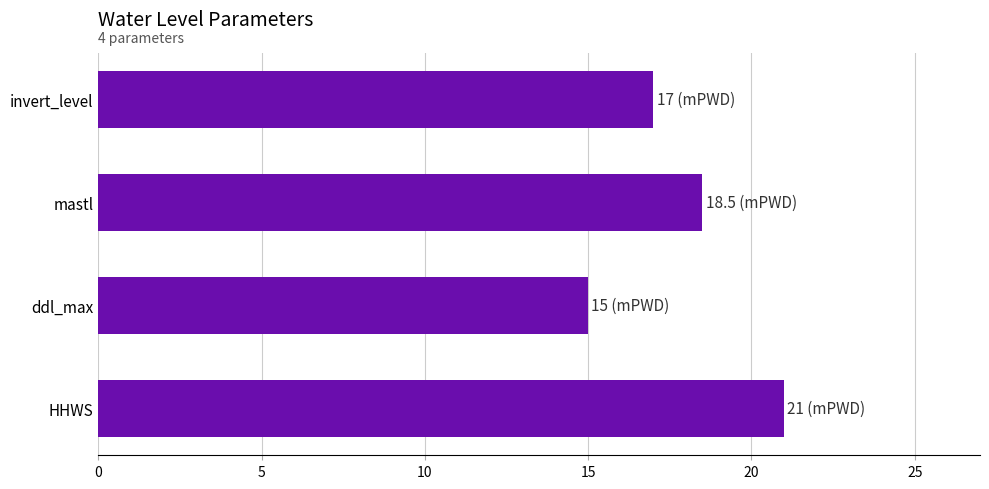

What is the minimum value shown in the chart?

15.0